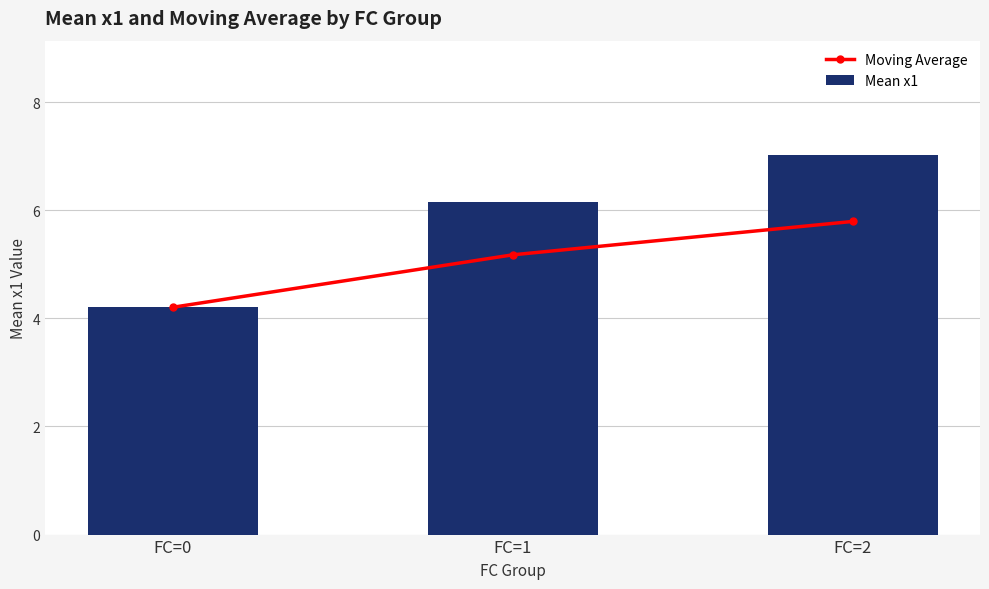

Which has a higher value, FC=2 or FC=1?

FC=2